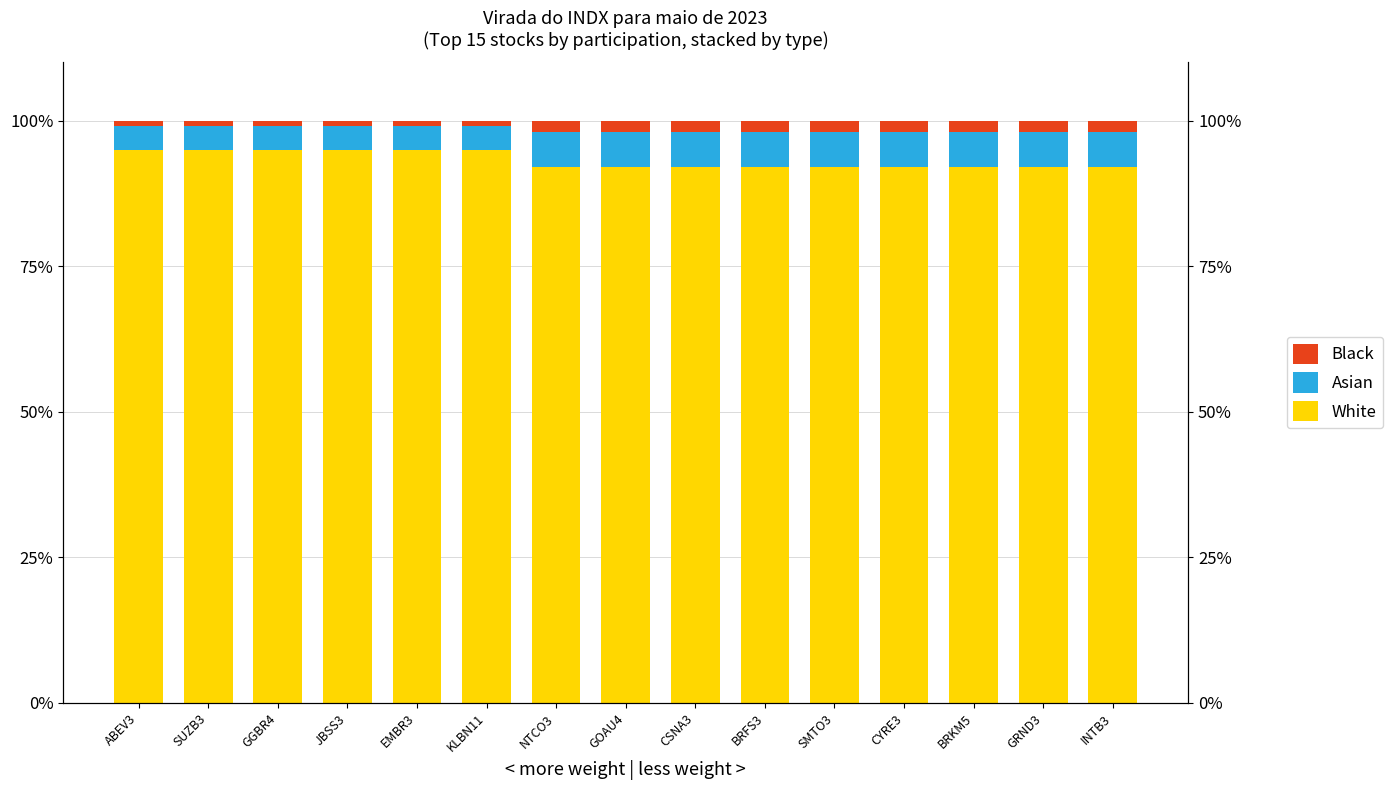

Is the value of White at NTCO3 greater than the value of Asian at SUZB3?

Yes